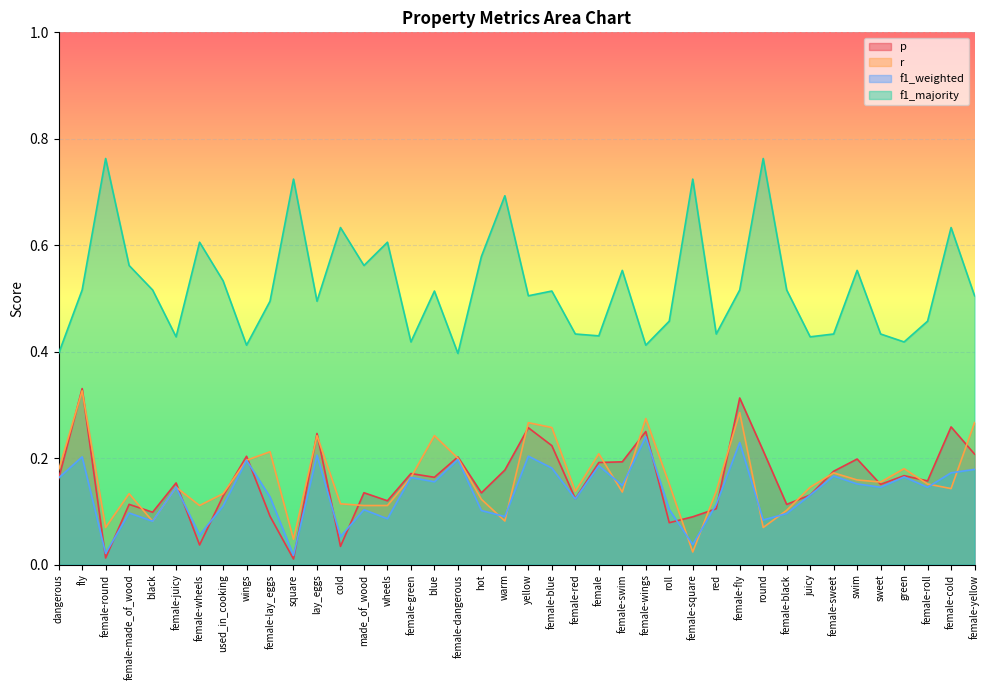

Reading left to right, what are all the values shown in this chart?

p: dangerous=0.2	fly=0.3	female-round=0.0	female-made_of_wood=0.1	black=0.1	female-juicy=0.2	female-wheels=0.0	used_in_cooking=0.1	wings=0.2	female-lay_eggs=0.1	square=0.0	lay_eggs=0.2	cold=0.0	made_of_wood=0.1	wheels=0.1	female-green=0.2	blue=0.2	female-dangerous=0.2	hot=0.1	warm=0.2	yellow=0.3	female-blue=0.2	female-red=0.1	female=0.2	female-swim=0.2	female-wings=0.3	roll=0.1	female-square=0.1	red=0.1	female-fly=0.3	round=0.2	female-black=0.1	juicy=0.1	female-sweet=0.2	swim=0.2	sweet=0.2	green=0.2	female-roll=0.2	female-cold=0.3	female-yellow=0.2
r: dangerous=0.2	fly=0.3	female-round=0.1	female-made_of_wood=0.1	black=0.1	female-juicy=0.1	female-wheels=0.1	used_in_cooking=0.1	wings=0.2	female-lay_eggs=0.2	square=0.0	lay_eggs=0.2	cold=0.1	made_of_wood=0.1	wheels=0.1	female-green=0.2	blue=0.2	female-dangerous=0.2	hot=0.1	warm=0.1	yellow=0.3	female-blue=0.3	female-red=0.1	female=0.2	female-swim=0.1	female-wings=0.3	roll=0.2	female-square=0.0	red=0.1	female-fly=0.3	round=0.1	female-black=0.1	juicy=0.1	female-sweet=0.2	swim=0.2	sweet=0.2	green=0.2	female-roll=0.2	female-cold=0.1	female-yellow=0.3
f1_weighted: dangerous=0.2	fly=0.2	female-round=0.0	female-made_of_wood=0.1	black=0.1	female-juicy=0.1	female-wheels=0.1	used_in_cooking=0.1	wings=0.2	female-lay_eggs=0.1	square=0.0	lay_eggs=0.2	cold=0.1	made_of_wood=0.1	wheels=0.1	female-green=0.2	blue=0.2	female-dangerous=0.2	hot=0.1	warm=0.1	yellow=0.2	female-blue=0.2	female-red=0.1	female=0.2	female-swim=0.1	female-wings=0.2	roll=0.1	female-square=0.0	red=0.1	female-fly=0.2	round=0.1	female-black=0.1	juicy=0.1	female-sweet=0.2	swim=0.2	sweet=0.1	green=0.2	female-roll=0.1	female-cold=0.2	female-yellow=0.2
f1_majority: dangerous=0.4	fly=0.5	female-round=0.8	female-made_of_wood=0.6	black=0.5	female-juicy=0.4	female-wheels=0.6	used_in_cooking=0.5	wings=0.4	female-lay_eggs=0.5	square=0.7	lay_eggs=0.5	cold=0.6	made_of_wood=0.6	wheels=0.6	female-green=0.4	blue=0.5	female-dangerous=0.4	hot=0.6	warm=0.7	yellow=0.5	female-blue=0.5	female-red=0.4	female=0.4	female-swim=0.6	female-wings=0.4	roll=0.5	female-square=0.7	red=0.4	female-fly=0.5	round=0.8	female-black=0.5	juicy=0.4	female-sweet=0.4	swim=0.6	sweet=0.4	green=0.4	female-roll=0.5	female-cold=0.6	female-yellow=0.5